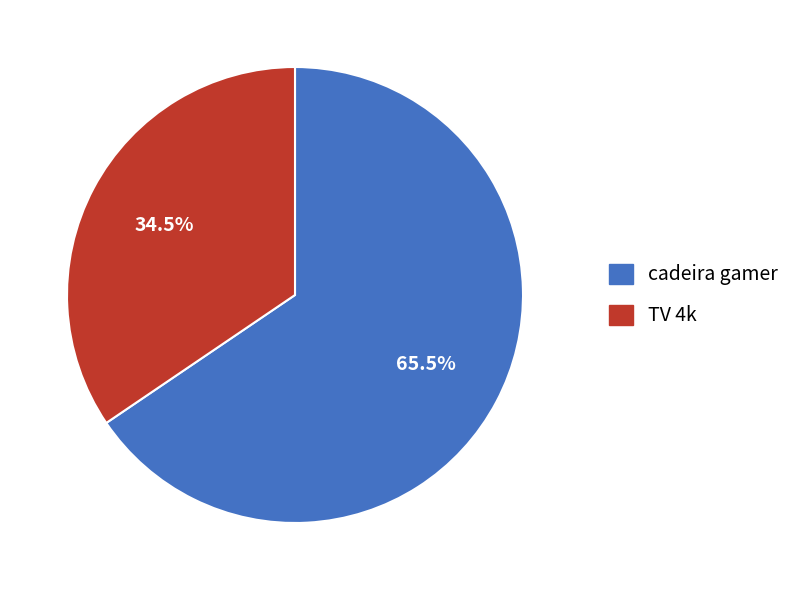

Is it true that cadeira gamer is 73% of the pie?

False